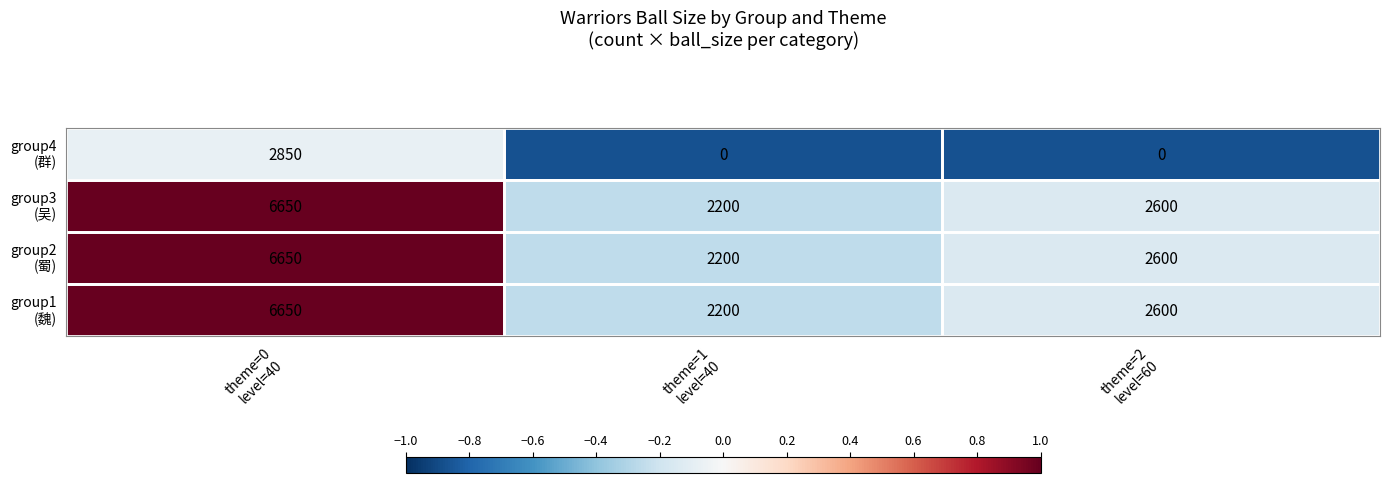

At how many categories does at least one series exceed 1996?

3